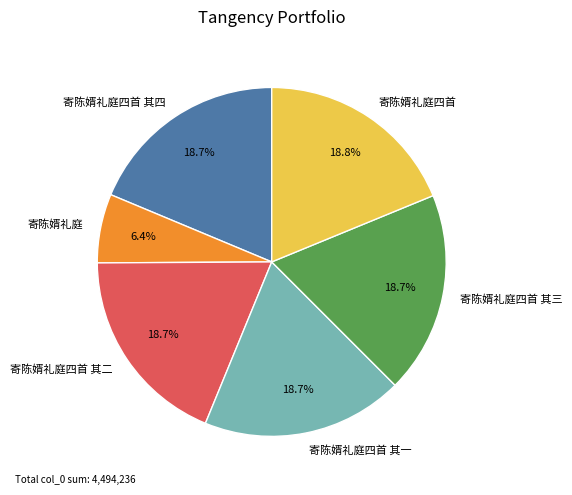

To the nearest percent, what is the difference between the 寄陈婿礼庭 and 寄陈婿礼庭四首 slice percentages?

12%